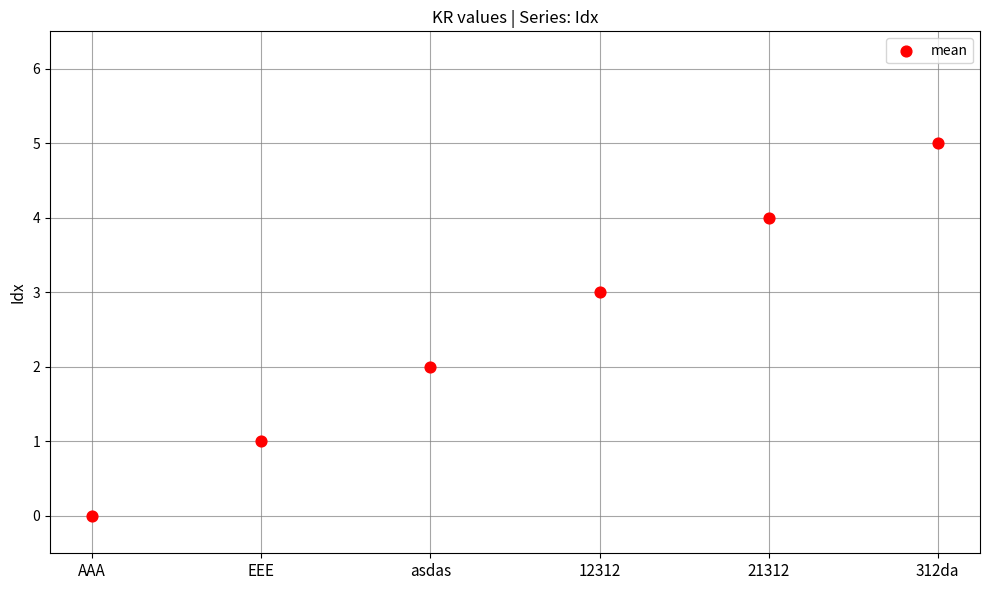

Between 21312 and 312da, which is larger?

312da